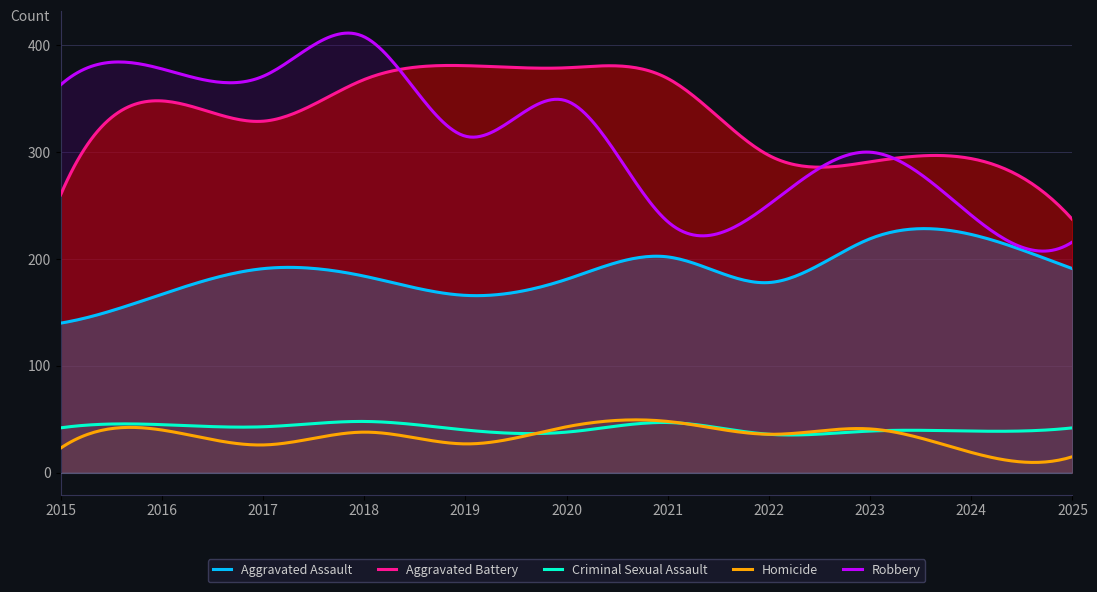

Which series changed the most between 2015 and 2021?

Robbery